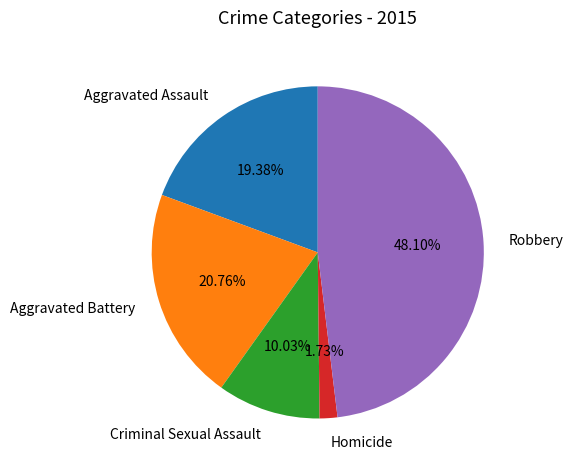

The Aggravated Assault slice represents 34% of the pie. True or false?

False